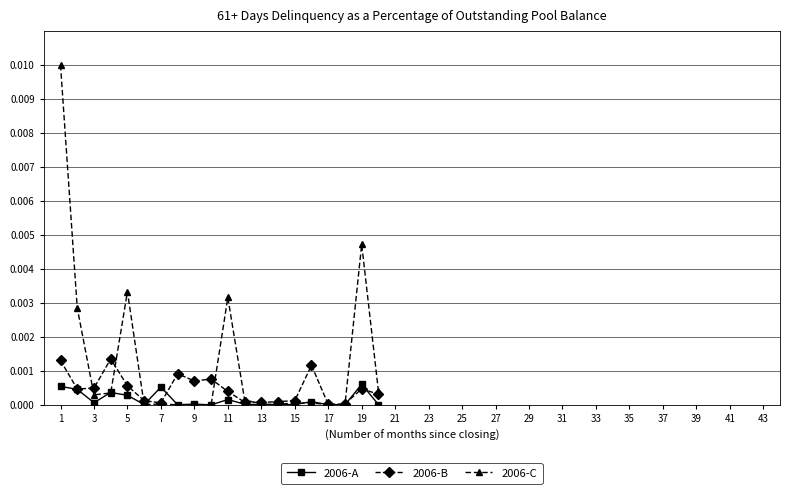

Rank the series by their maximum value, from highest to lowest.

2006-C, 2006-B, 2006-A